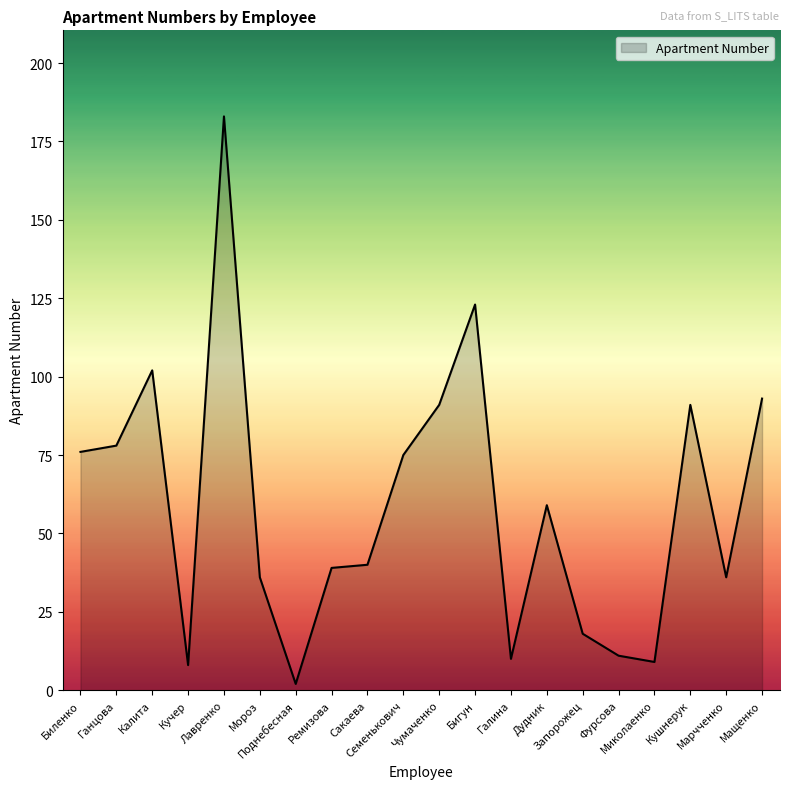

True or false: the data shows 6 at Запорожец.

False